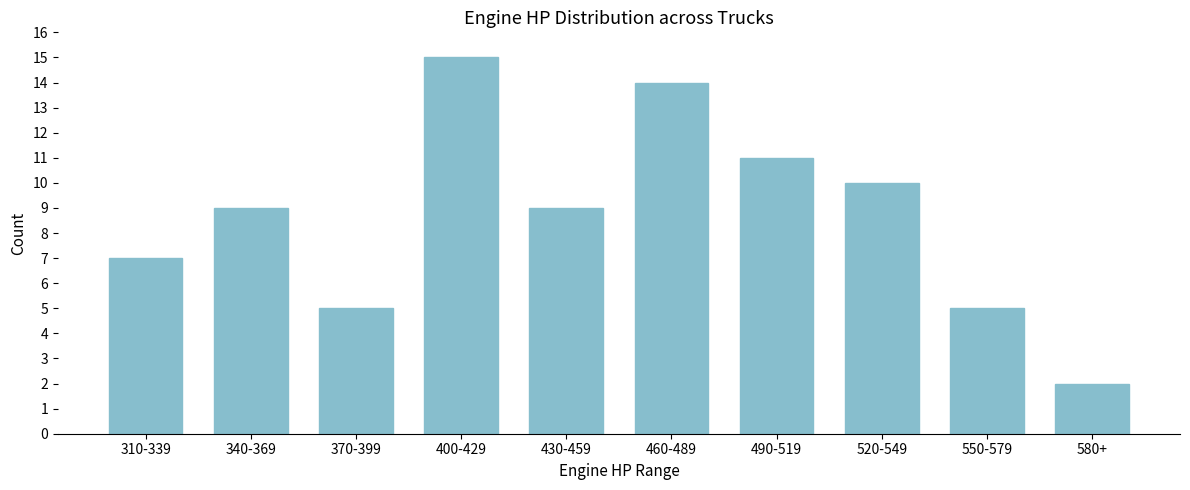

Reading left to right, what are all the values shown in this chart?

7	9	5	15	9	14	11	10	5	2